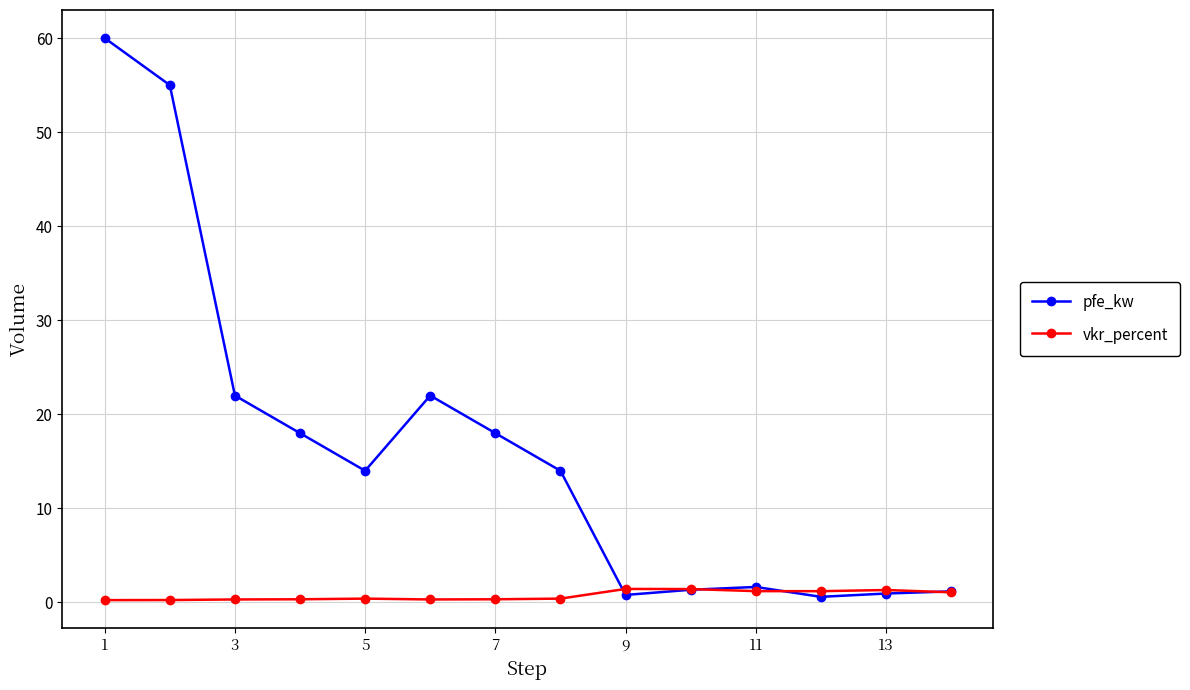

True or false: pfe_kw has more than 1 points higher than both neighbors.

True